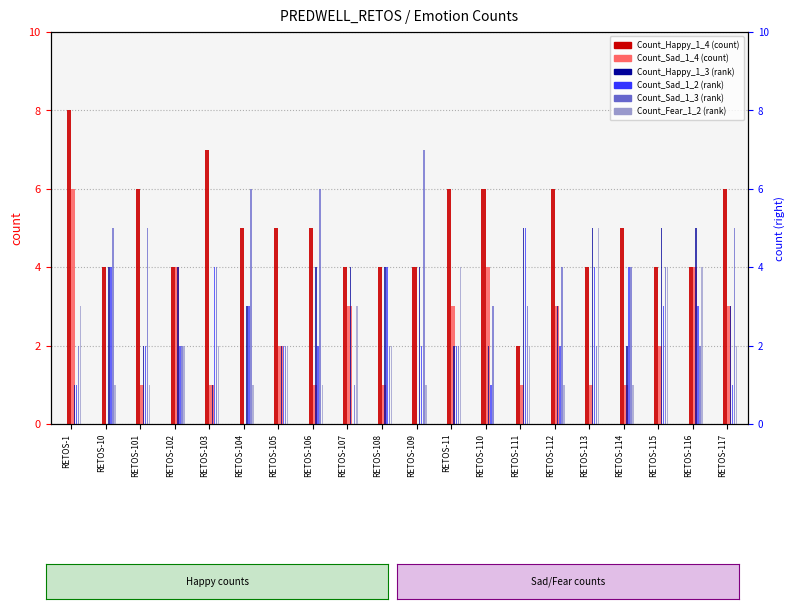

What is the sum of all Count_Sad_1_3 values?

71